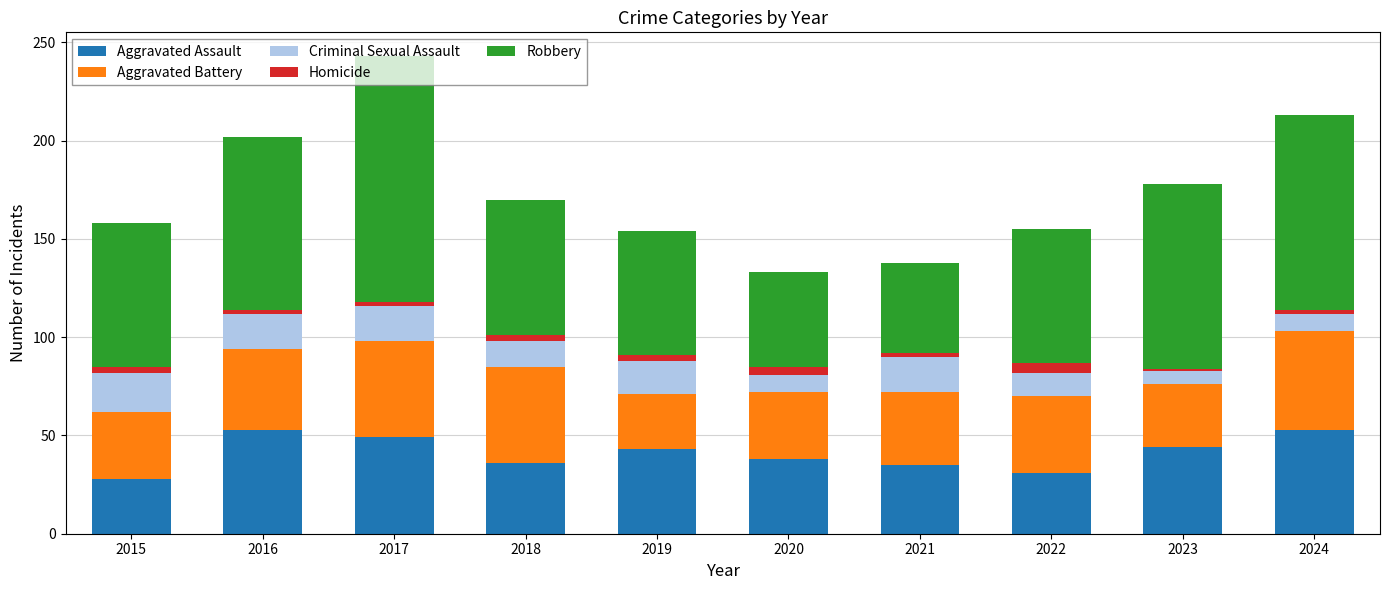

Is it true that Aggravated Assault equals 43 at 2019?

True